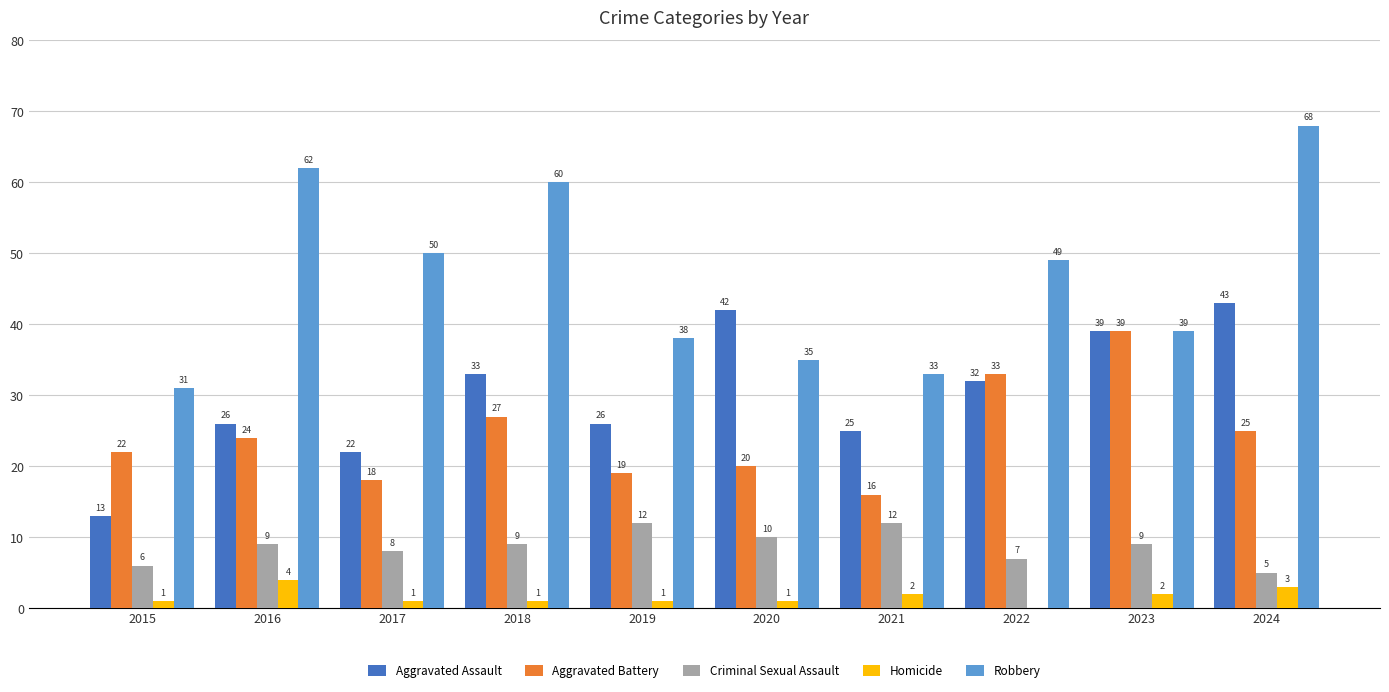

What is the maximum value for Criminal Sexual Assault?

12